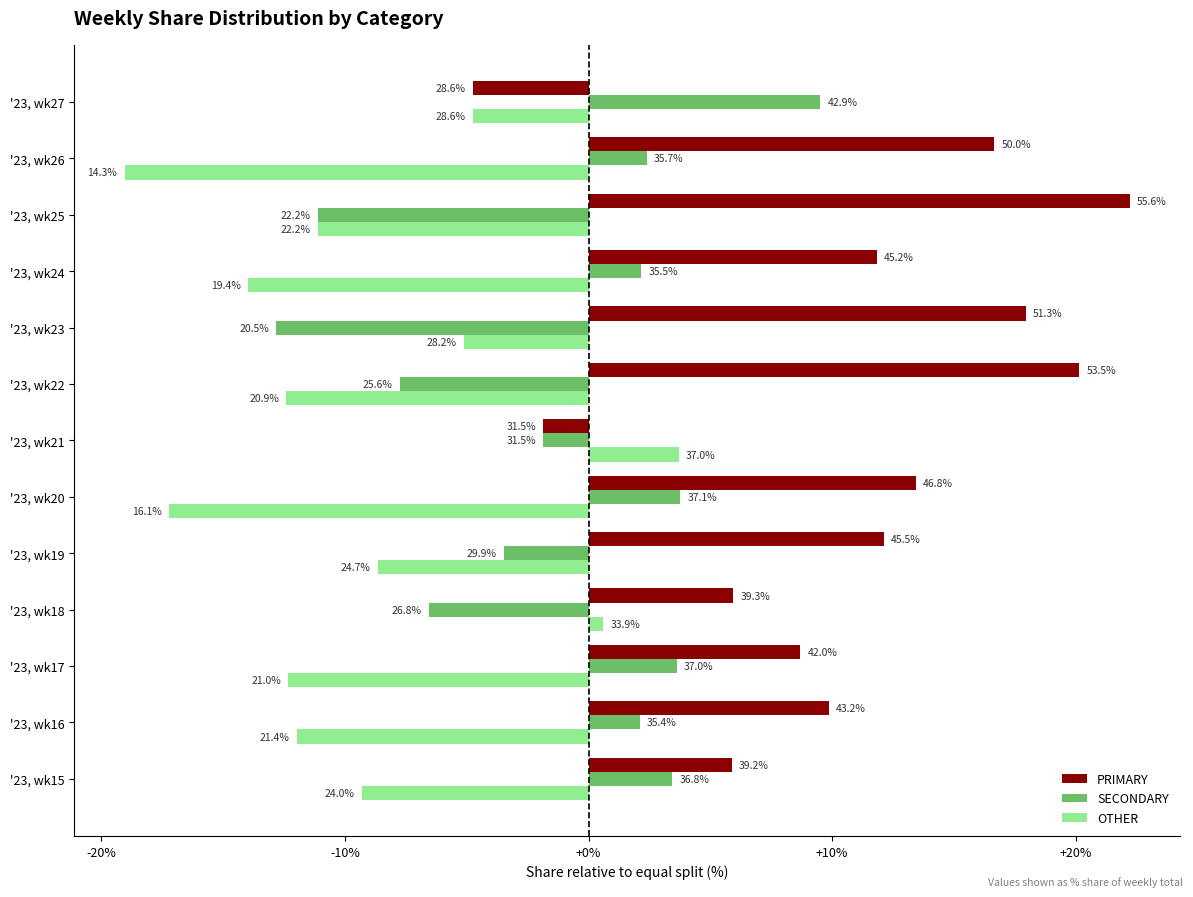

What are all the series names shown in the legend?

PRIMARY, SECONDARY, OTHER